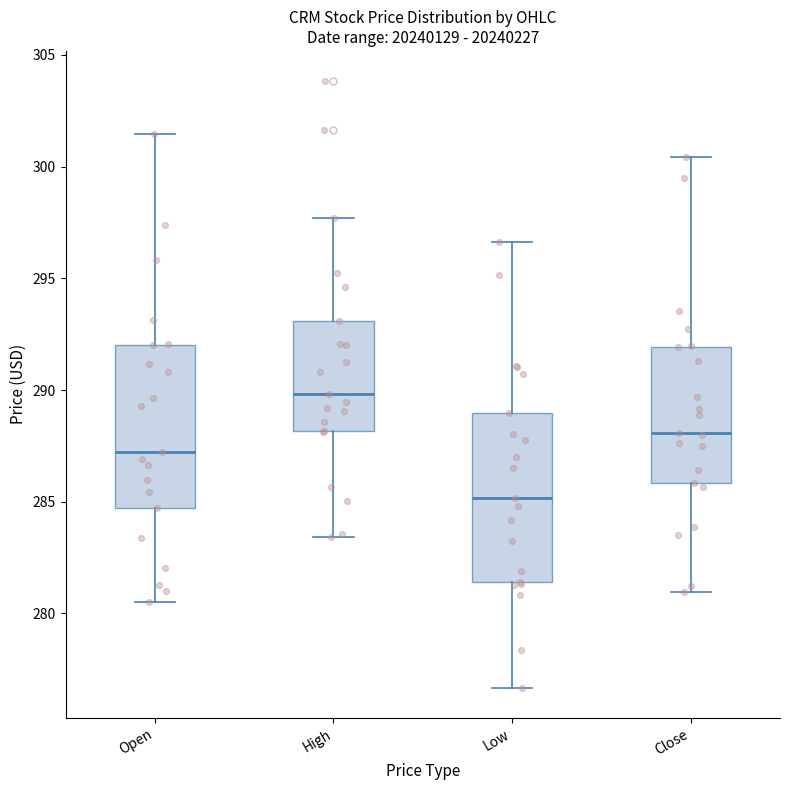

Where is the upper edge of the box for Low on the y-axis? The values are not printed on the chart, so give them approximately, as read against the axis.

289.0